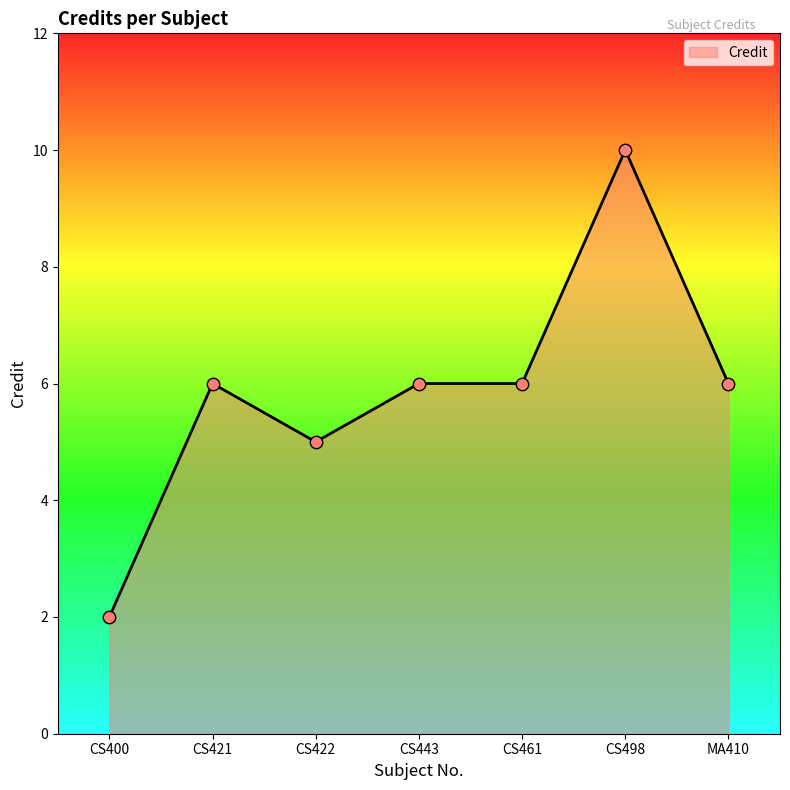

Between MA410 and CS422, which is larger?

MA410